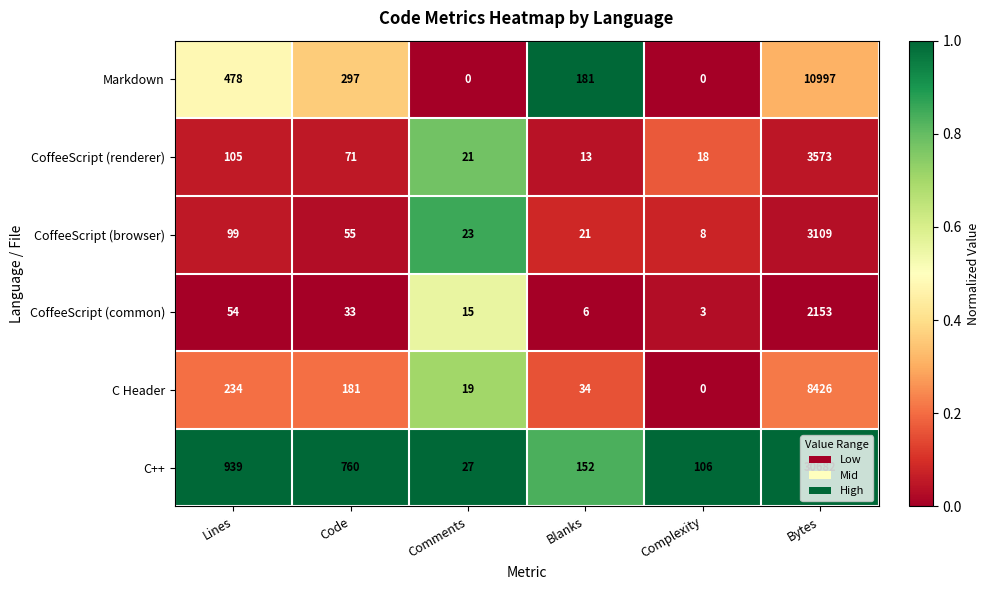

At how many categories does at least one series exceed 0?

6